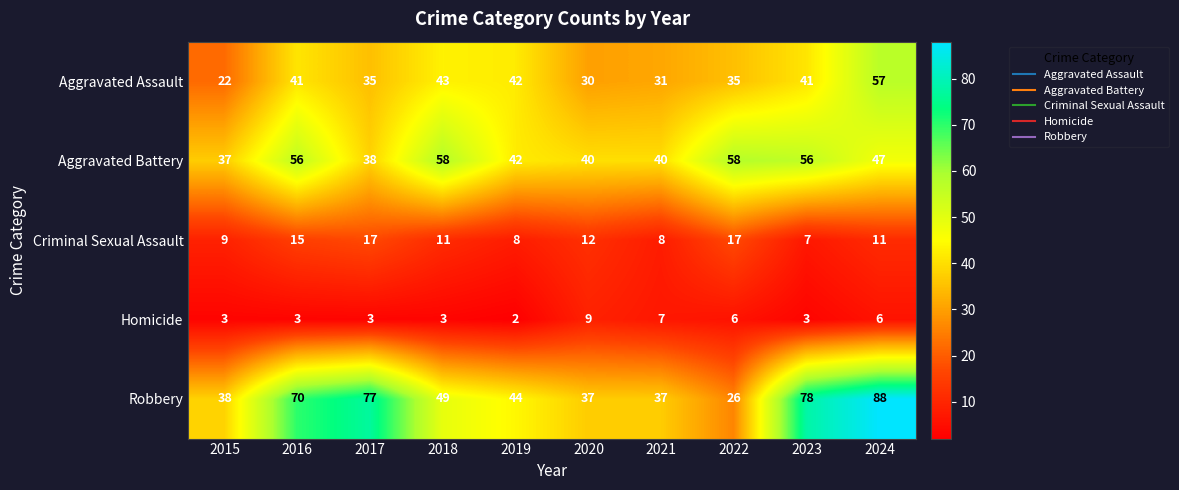

At 2017, list the series in order from largest to smallest.

Robbery, Aggravated Battery, Aggravated Assault, Criminal Sexual Assault, Homicide